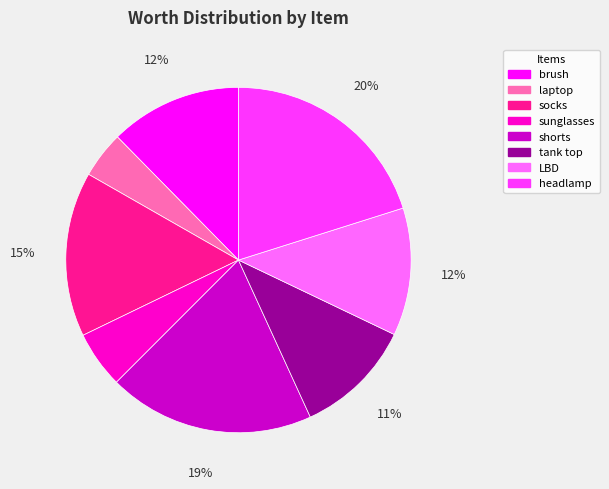

True or false: brush accounts for 12% of the total.

True